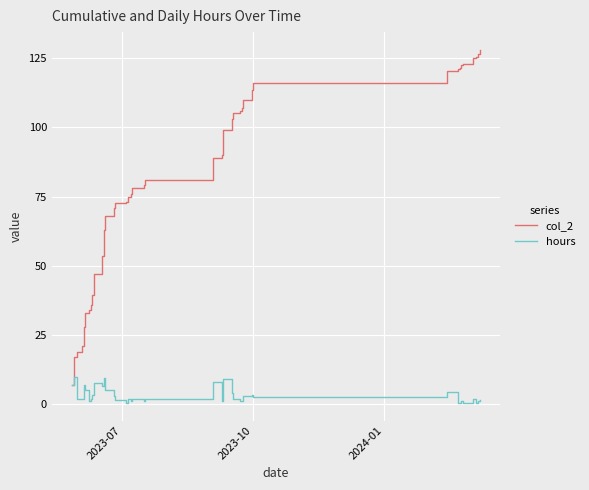

Rank the series by their maximum value, from highest to lowest.

col_2, hours